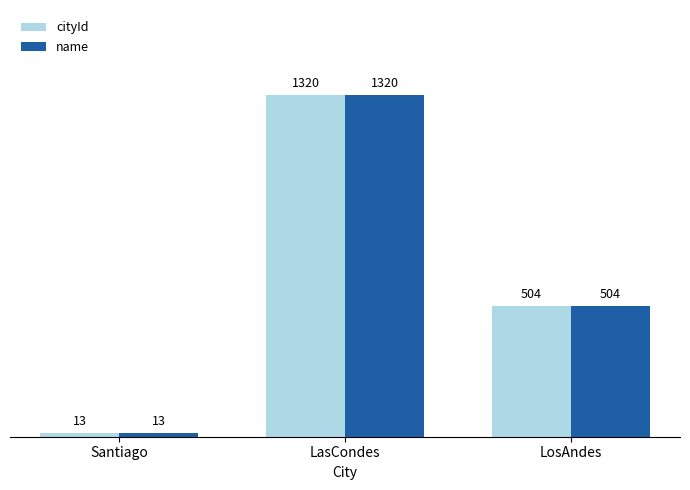

What are all the series names shown in the legend?

cityId, name